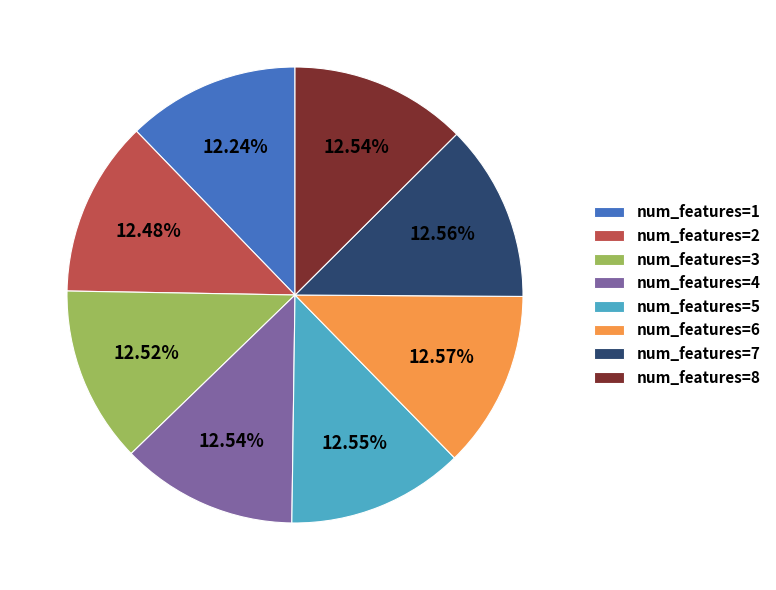

Is num_features=2 the majority of the pie?

No